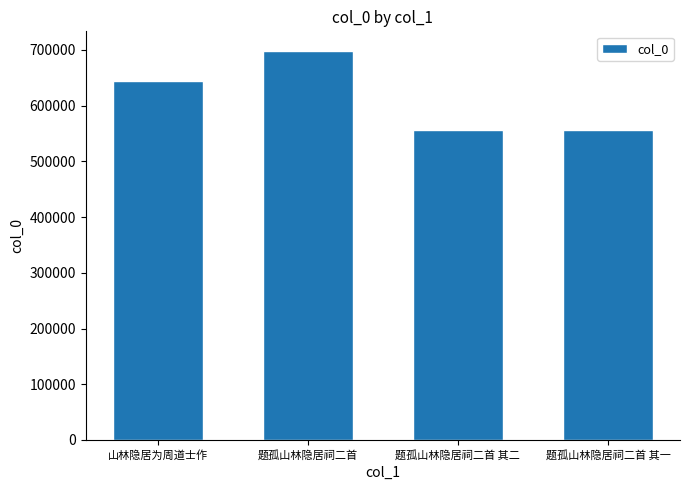

What is the change in value from 山林隐居为周道士作 to 题孤山林隐居祠二首 其二?

-88270